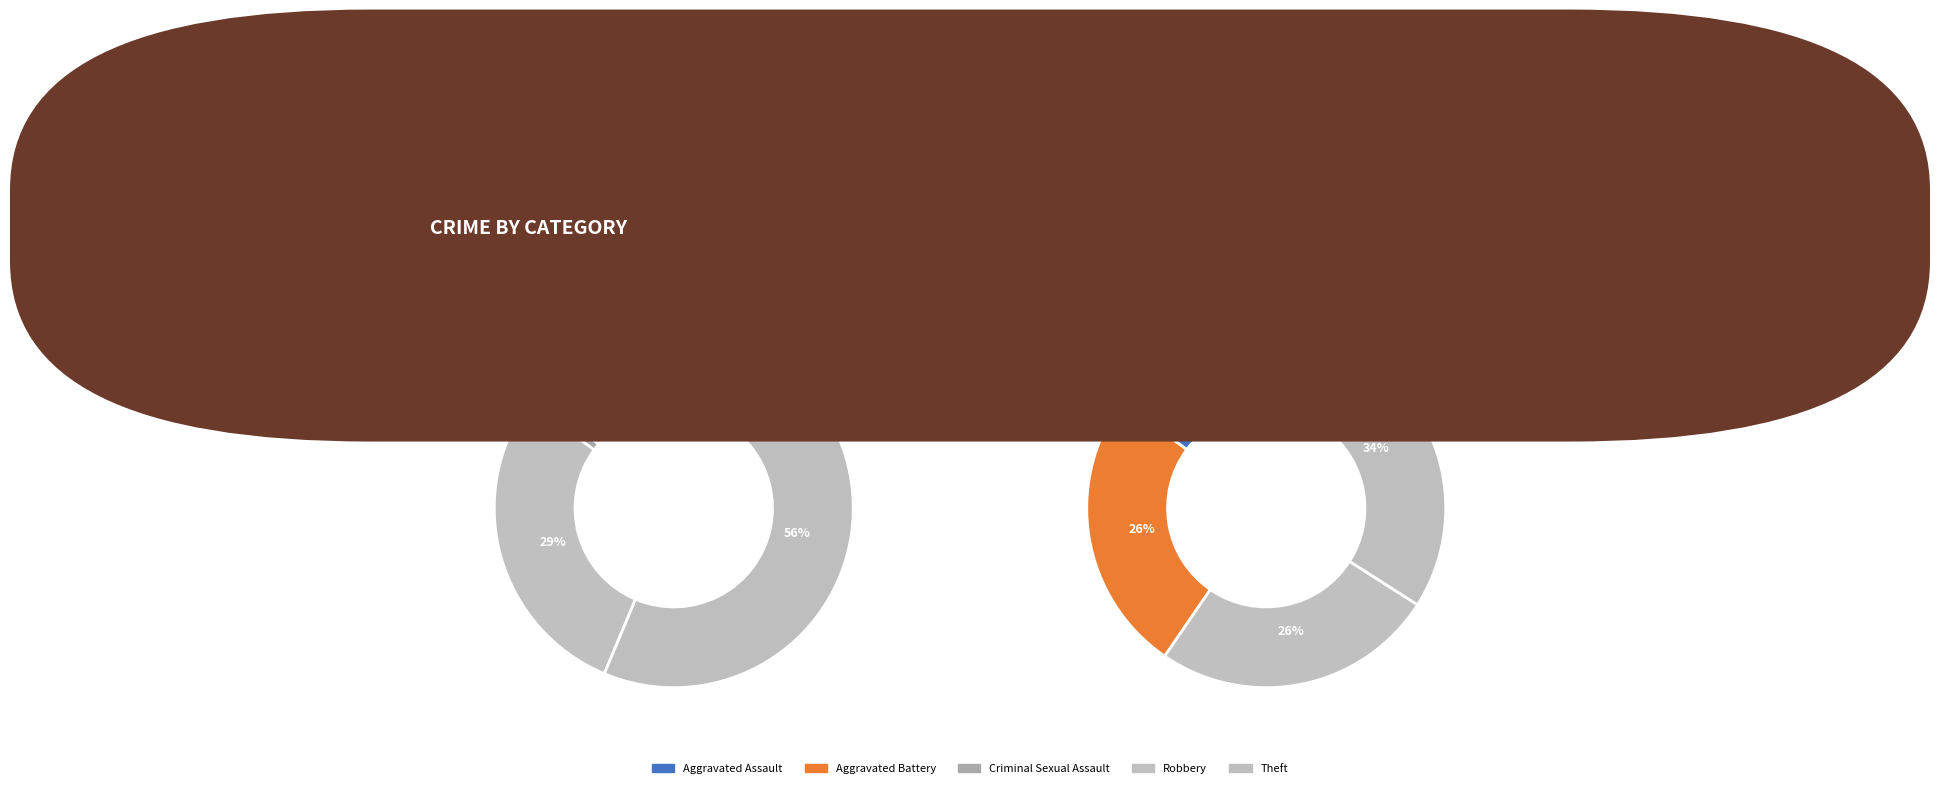

Which has a higher value, Robbery or Criminal Sexual Assault?

Robbery